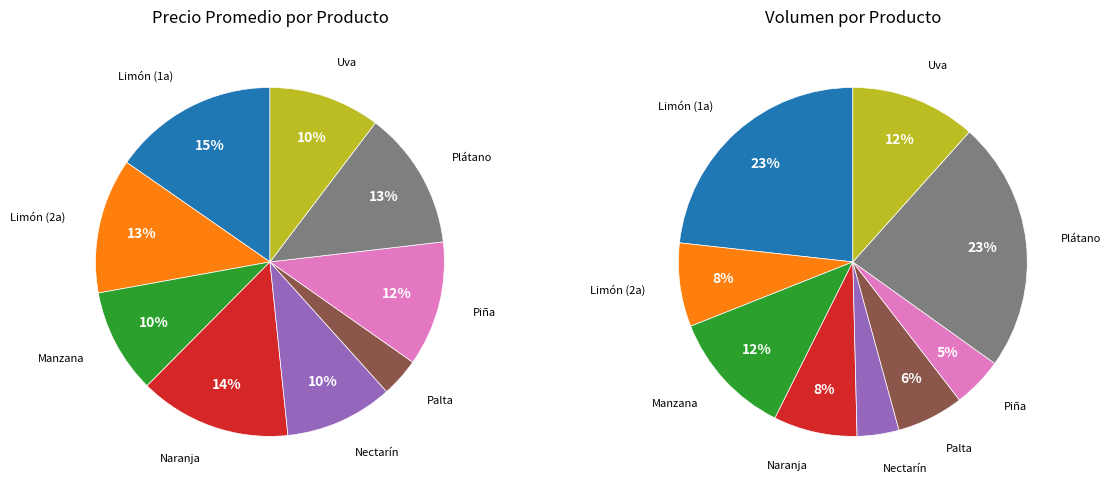

Rank the categories by value from highest to lowest.

Limón (1a), Naranja, Plátano, Limón (2a), Piña, Uva, Nectarín, Manzana, Palta